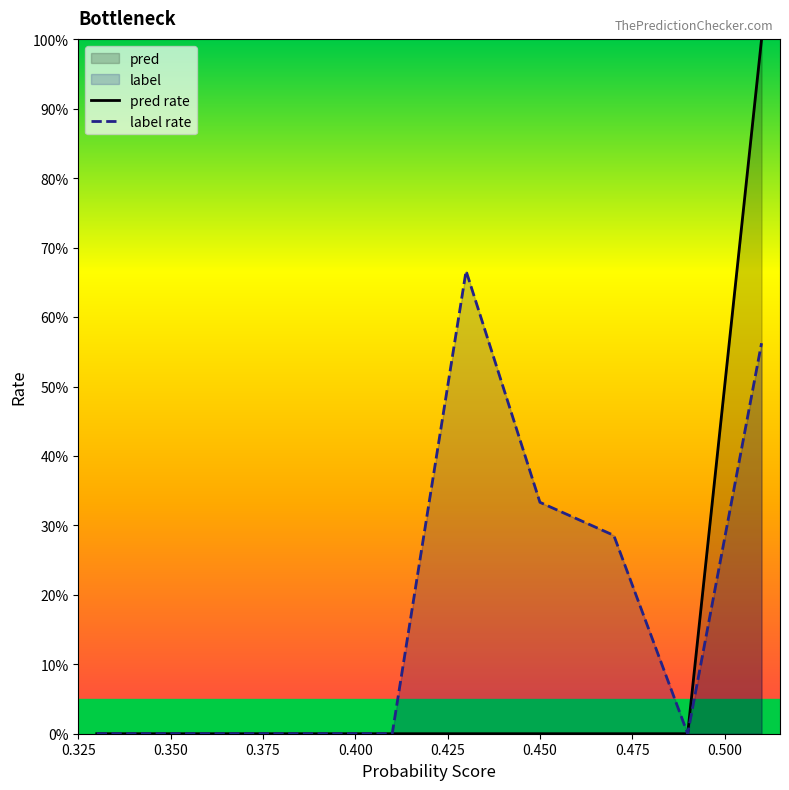

What is the average value of the pred rate series?

0.1